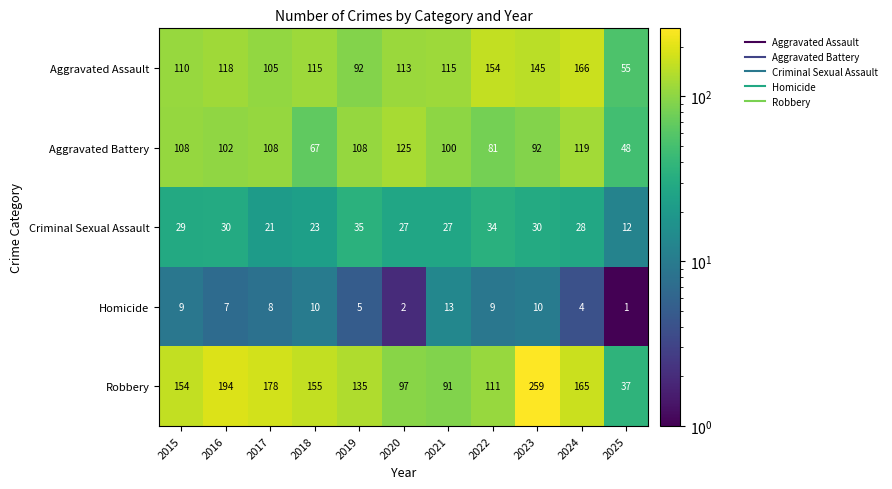

What is the spread (max minus min) of values at 2016?

187